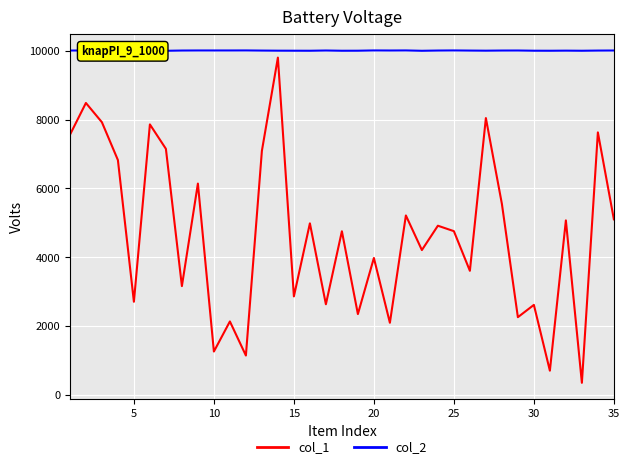

List the series in order of their overall mean, highest first.

col_2, col_1